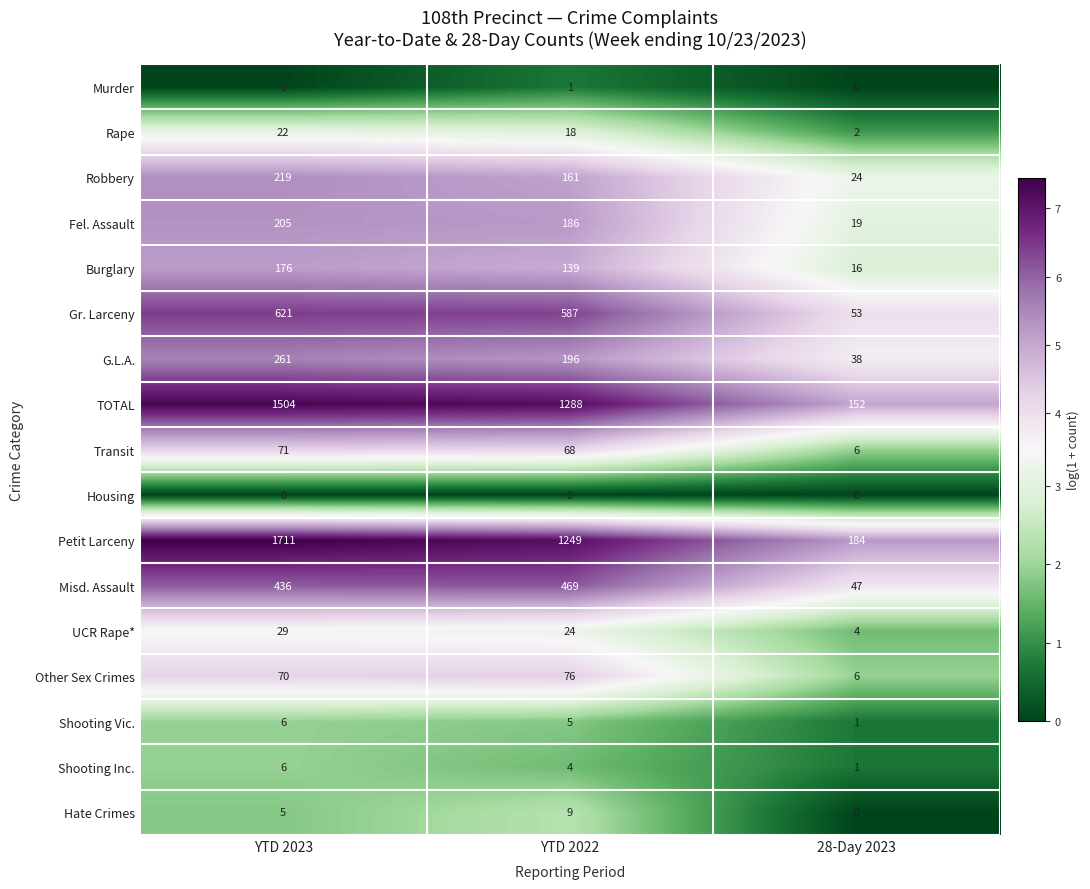

What is the sum of the Misd. Assault values at 28-Day 2023 and YTD 2022?

516